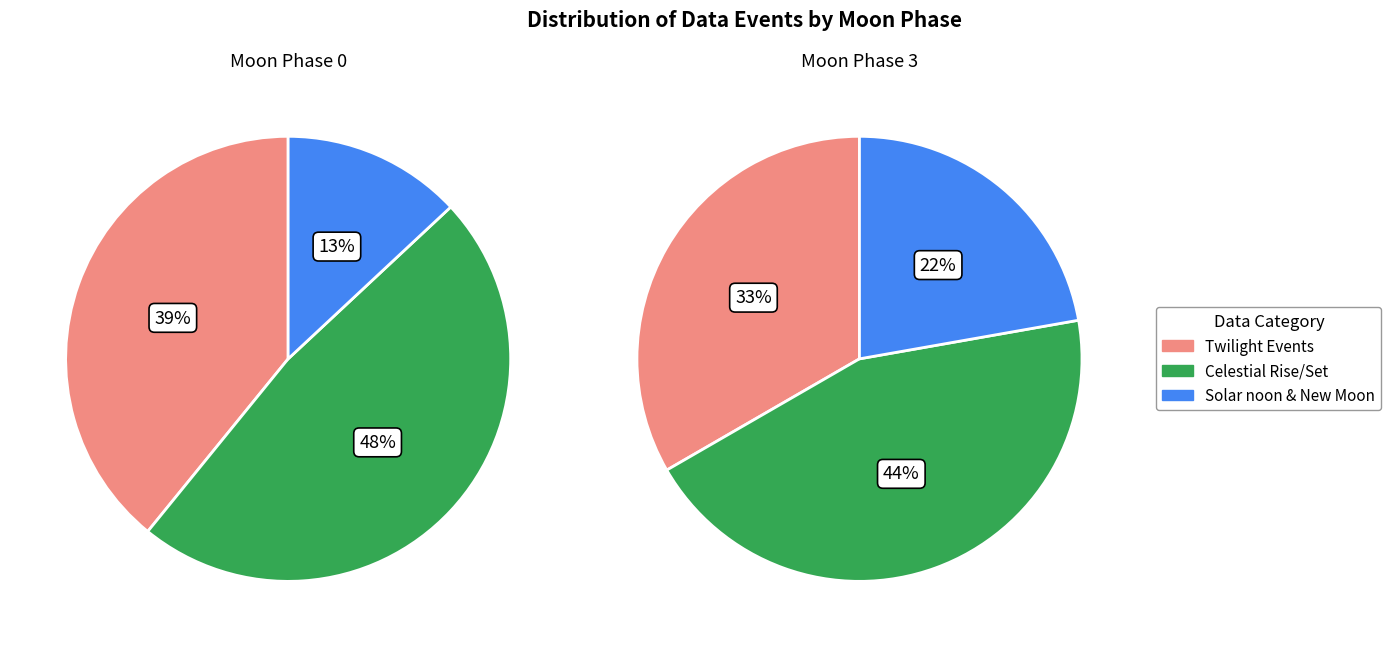

Which has a higher value, Moonset or New Moon?

Moonset